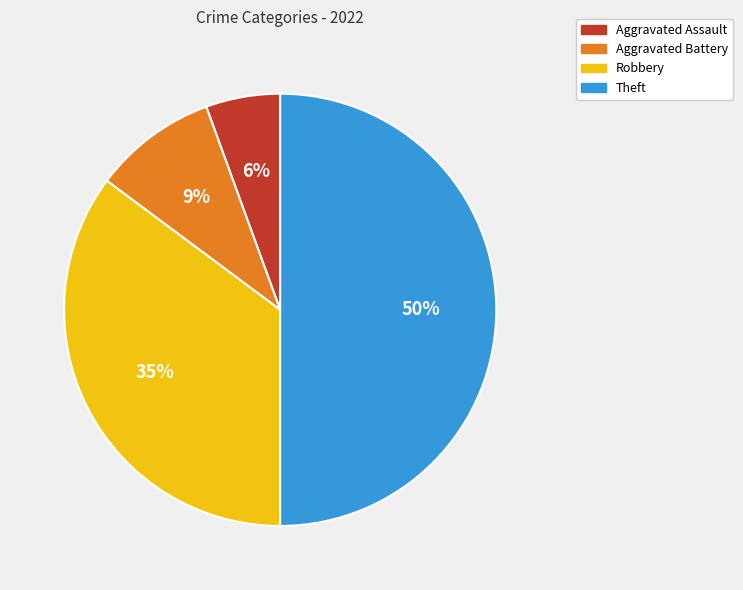

Combined, do Theft and Robbery account for over 50%?

Yes